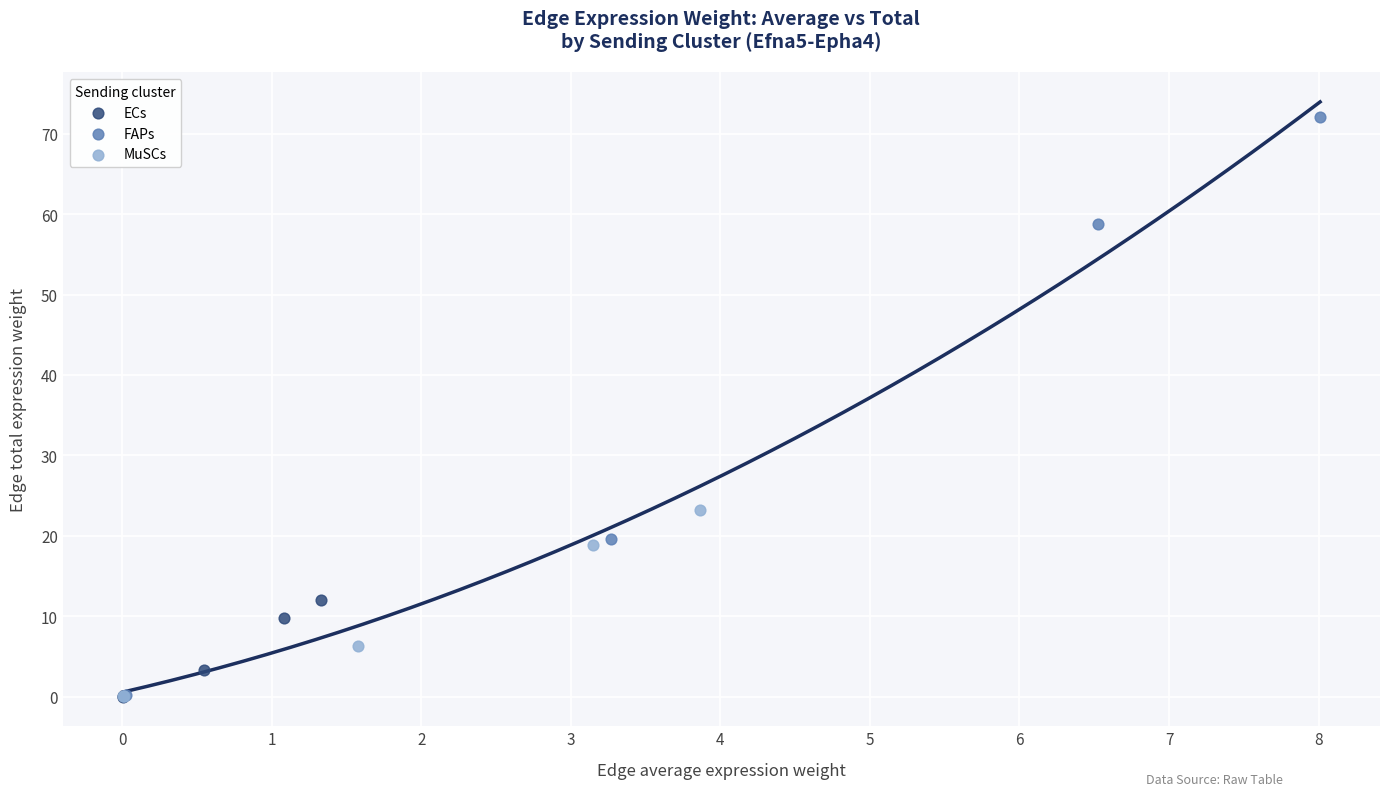

What are all the series names shown in the legend?

ECs, FAPs, MuSCs